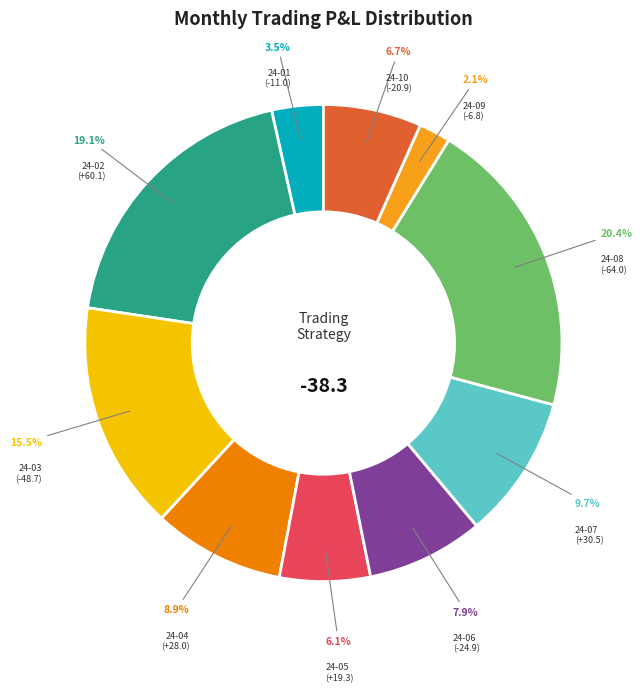

Is there a majority slice in this chart?

No